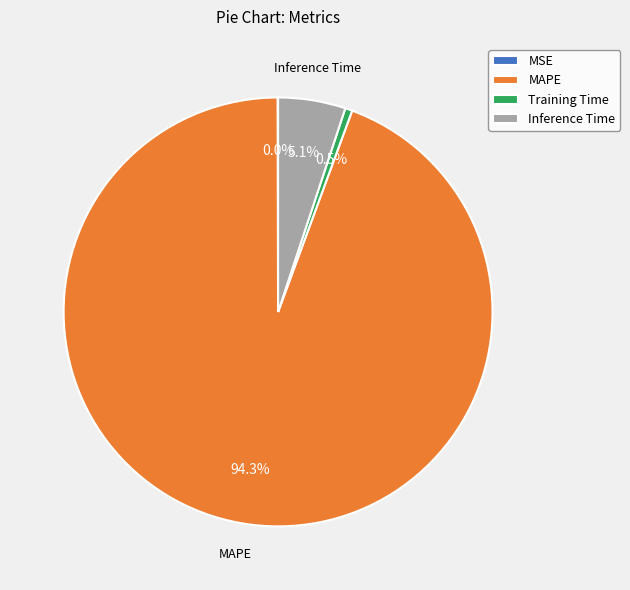

Is there a majority slice in this chart?

Yes